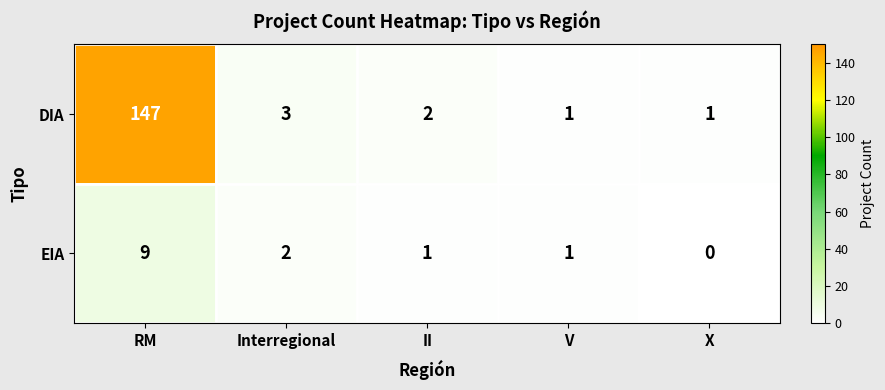

At which label is DIA closest to 74?

Interregional